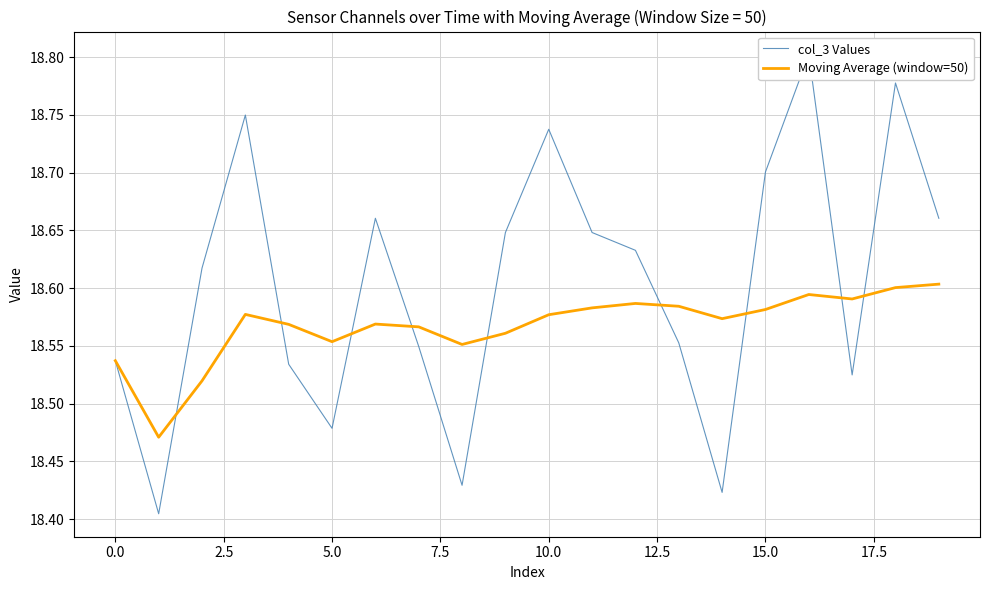

How many Moving Average (window=50) values are between 18 and 19?

20